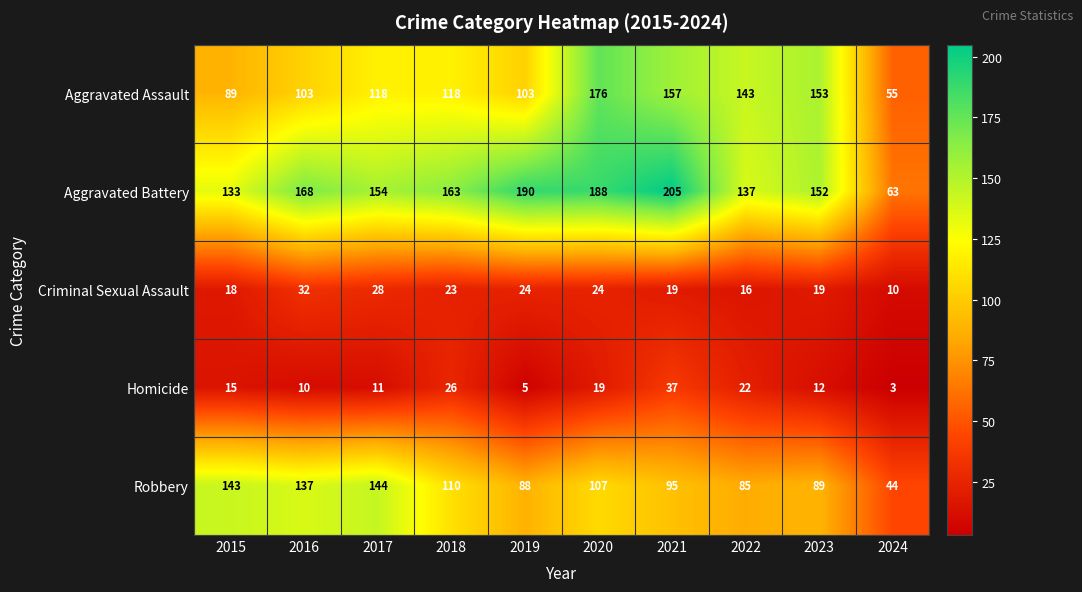

What is the difference between the maximum and minimum values in the Criminal Sexual Assault series?

22